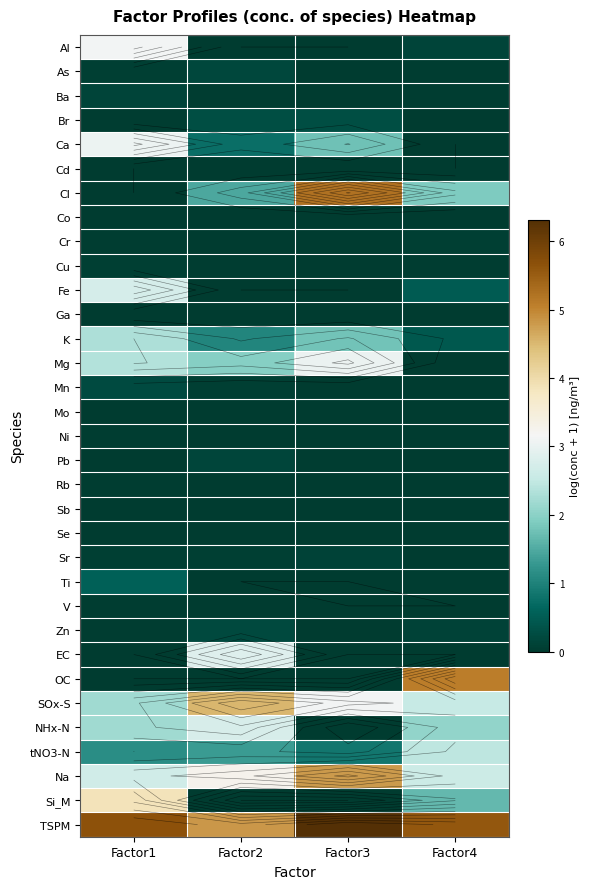

What is the difference between the highest and lowest values at Factor4?

5.6